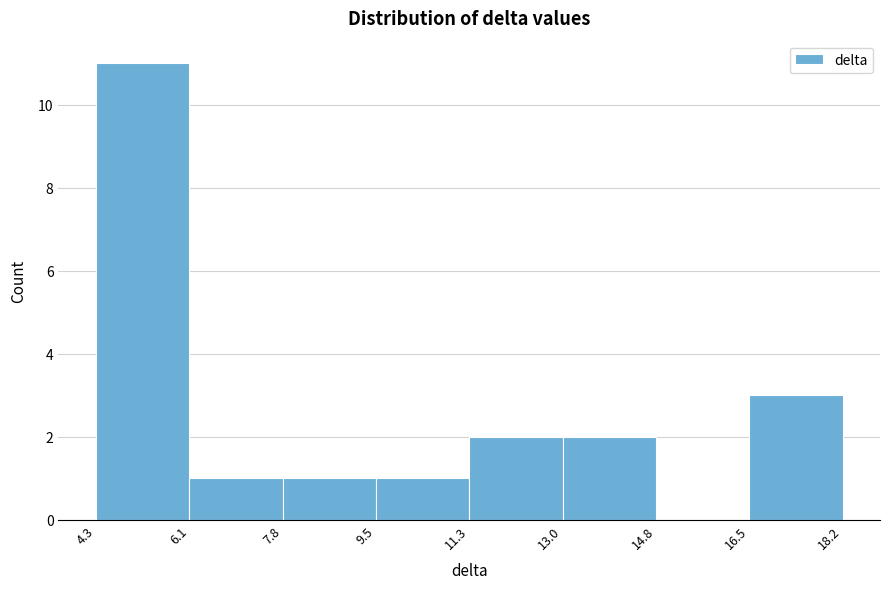

Reading left to right, transcribe this chart: for each bar, give the range it covers on the x-axis and its height. The values are not printed on the chart, so give them approximately, as read against the axis.

4.3 to 6.1: 11
6.1 to 7.8: 1
7.8 to 9.5: 1
9.5 to 11.3: 1
11.3 to 13.0: 2
13.0 to 14.8: 2
14.8 to 16.5: 0
16.5 to 18.2: 3